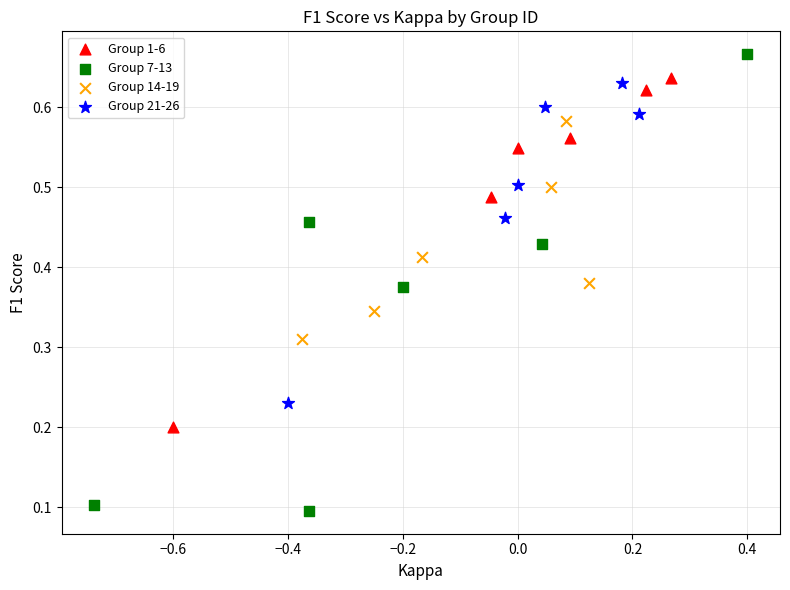

Which series reaches the minimum Y coordinate?

Group 7-13